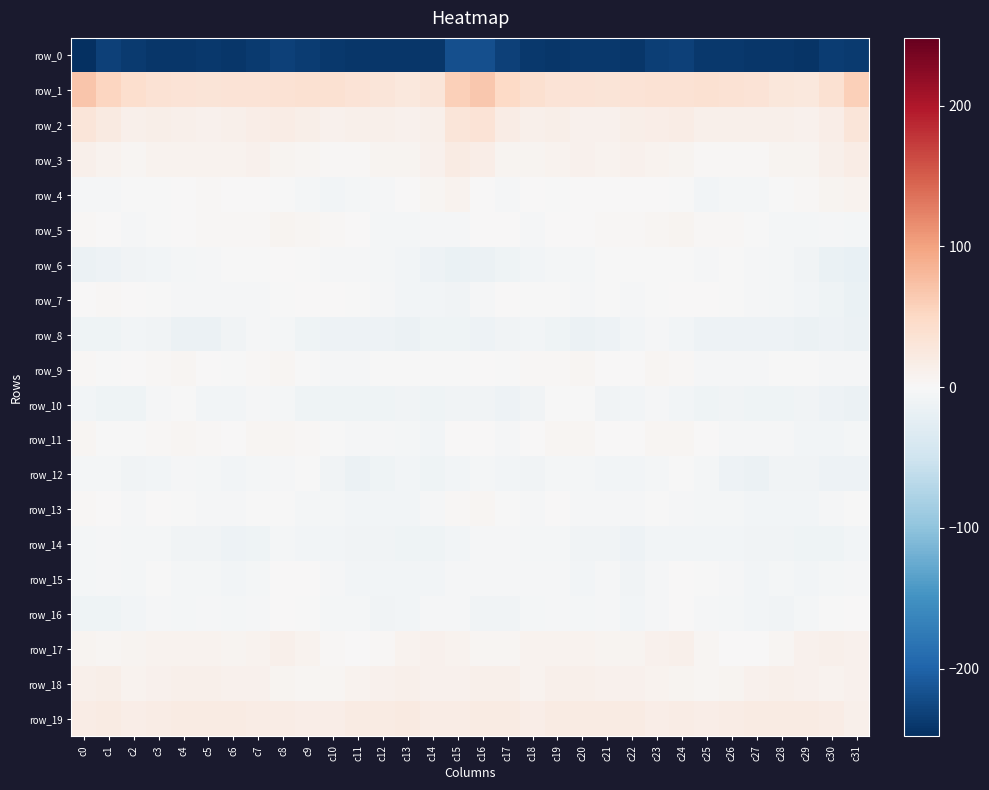

Rank the series at c28 from highest to lowest value.

row_1, row_19, row_2, row_18, row_3, row_17, row_9, row_4, row_11, row_7, row_6, row_5, row_15, row_13, row_16, row_14, row_12, row_10, row_8, row_0